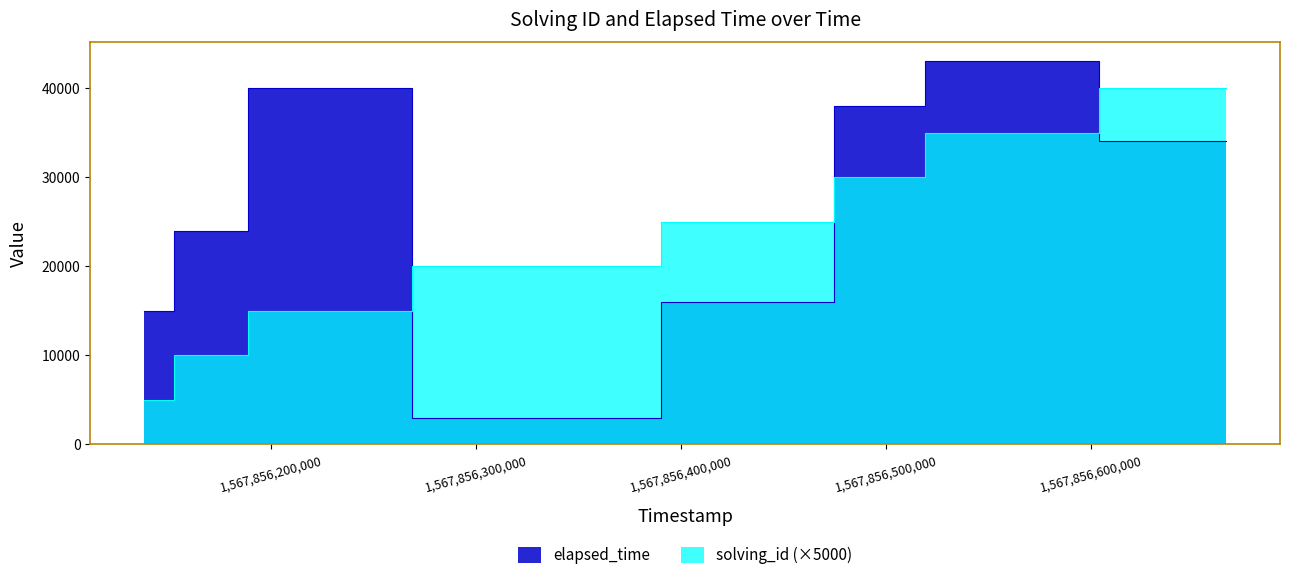

List the series in order of their peak value, highest first.

elapsed_time, solving_id